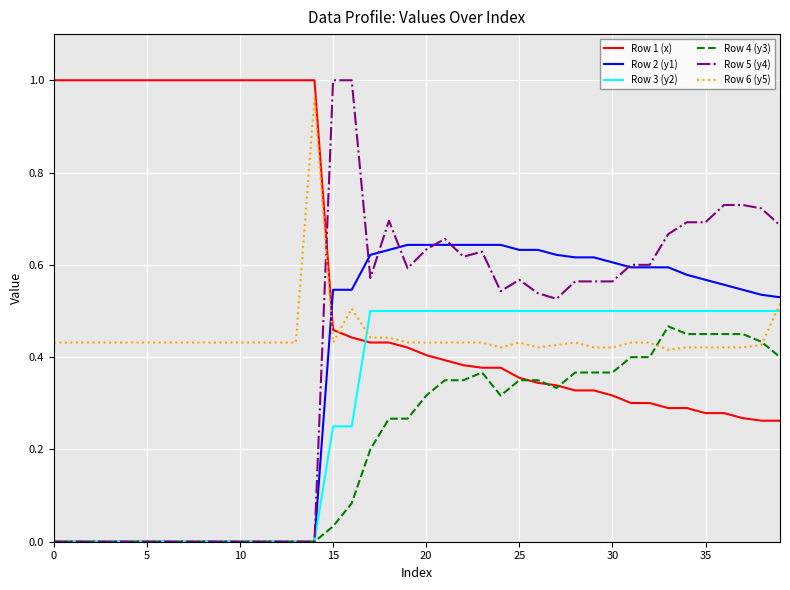

Which series has the largest total across all categories?

Row 1 (x)